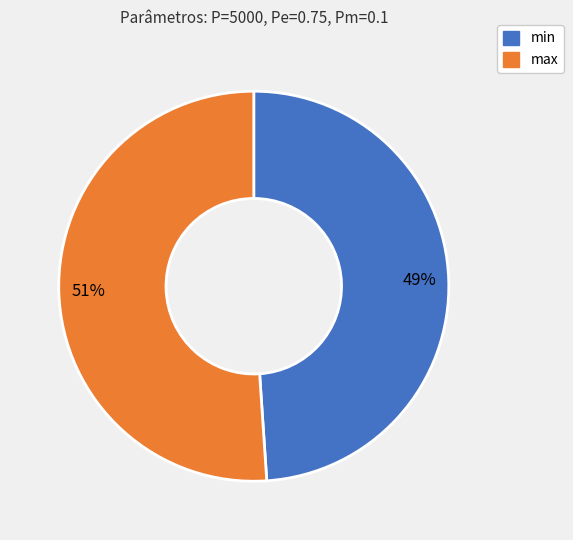

How many segments does this pie chart have?

2